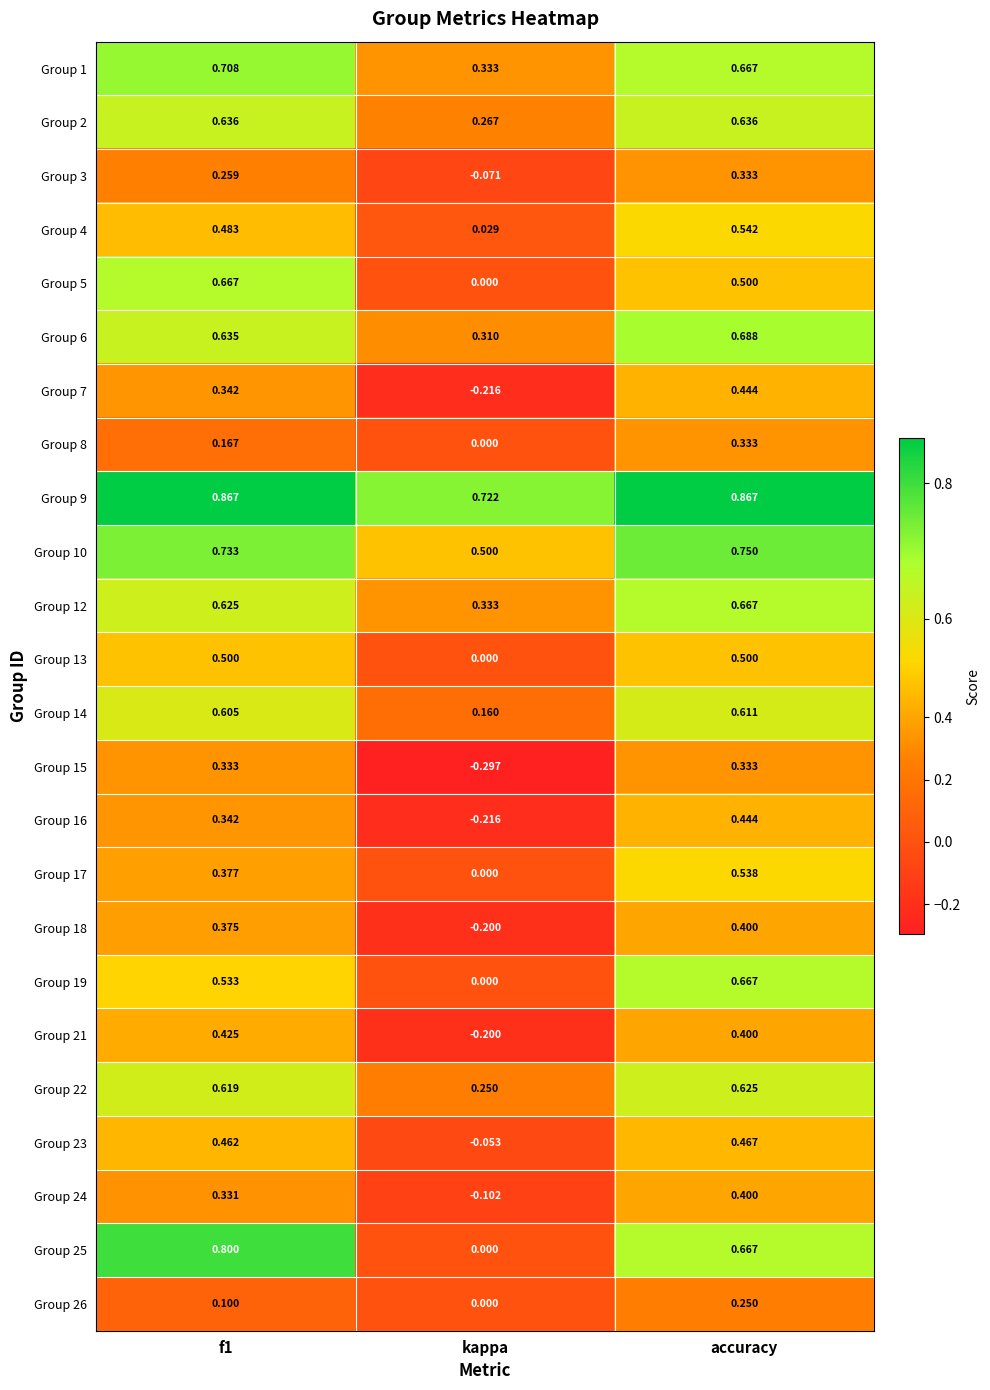

Is the value of Group 19 at accuracy greater than the value of Group 25 at f1?

No